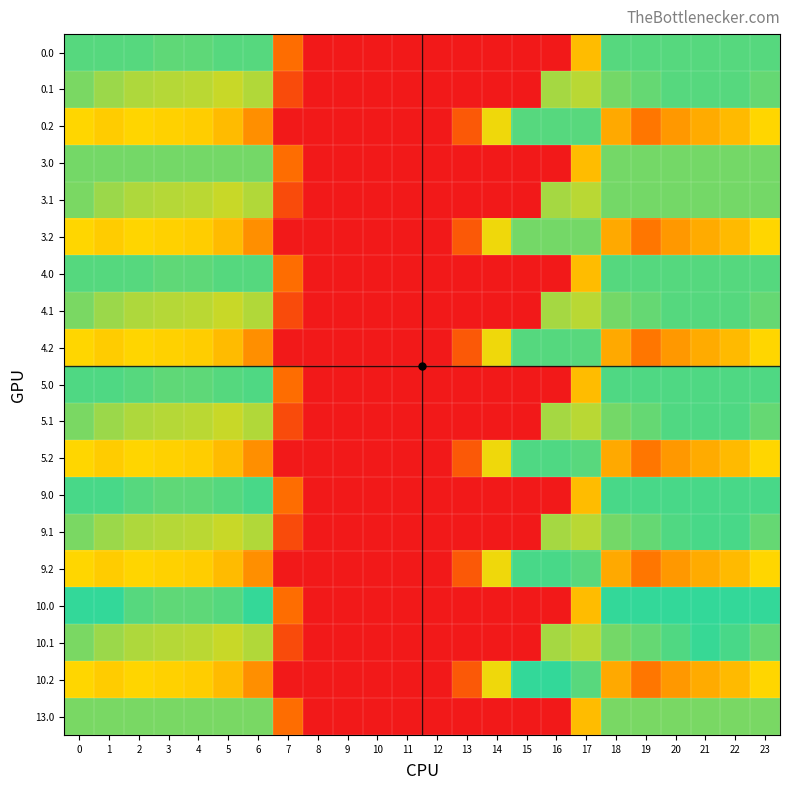

Reading right to left, extract all data points from this chart.

0.0: 23=410.0	22=410.0	21=410.0	20=410.0	19=410.0	18=410.0	17=250.3	16=0.0	15=0.0	14=0.0	13=0.0	12=0.0	11=0.0	10=0.0	9=0.0	8=0.0	7=136.4	6=410.0	5=410.0	4=404.9	3=404.4	2=410.0	1=410.0	0=410.0
0.1: 23=399.4	22=410.0	21=410.0	20=410.0	19=399.7	18=388.5	17=340.1	16=353.7	15=0.0	14=0.0	13=0.0	12=0.0	11=0.0	10=0.0	9=0.0	8=0.0	7=81.6	6=345.2	5=329.5	4=339.6	3=342.7	2=347.9	1=361.1	0=384.6
0.2: 23=287.5	22=247.4	21=226.4	20=199.2	19=151.1	18=223.1	17=409.5	16=410.0	15=410.0	14=301.9	13=104.4	12=0.0	11=0.0	10=0.0	9=0.0	8=0.0	7=0.0	6=187.1	5=248.1	4=274.4	3=281.0	2=285.5	1=272.7	0=287.1
3.0: 23=389.0	22=389.0	21=389.0	20=389.0	19=389.0	18=389.0	17=250.3	16=0.0	15=0.0	14=0.0	13=0.0	12=0.0	11=0.0	10=0.0	9=0.0	8=0.0	7=136.4	6=389.0	5=389.0	4=389.0	3=389.0	2=389.0	1=389.0	0=389.0
3.1: 23=389.0	22=389.0	21=389.0	20=389.0	19=389.0	18=388.5	17=340.1	16=353.7	15=0.0	14=0.0	13=0.0	12=0.0	11=0.0	10=0.0	9=0.0	8=0.0	7=81.6	6=345.2	5=329.5	4=339.6	3=342.7	2=347.9	1=361.1	0=384.6
3.2: 23=287.5	22=247.4	21=226.4	20=199.2	19=151.1	18=223.1	17=389.0	16=389.0	15=389.0	14=301.9	13=104.4	12=0.0	11=0.0	10=0.0	9=0.0	8=0.0	7=0.0	6=187.1	5=248.1	4=274.4	3=281.0	2=285.5	1=272.7	0=287.1
4.0: 23=411.0	22=411.0	21=411.0	20=411.0	19=411.0	18=411.0	17=250.3	16=0.0	15=0.0	14=0.0	13=0.0	12=0.0	11=0.0	10=0.0	9=0.0	8=0.0	7=136.4	6=411.0	5=410.8	4=404.9	3=404.4	2=410.3	1=411.0	0=411.0
4.1: 23=399.4	22=411.0	21=411.0	20=411.0	19=399.7	18=388.5	17=340.1	16=353.7	15=0.0	14=0.0	13=0.0	12=0.0	11=0.0	10=0.0	9=0.0	8=0.0	7=81.6	6=345.2	5=329.5	4=339.6	3=342.7	2=347.9	1=361.1	0=384.6
4.2: 23=287.5	22=247.4	21=226.4	20=199.2	19=151.1	18=223.1	17=409.5	16=411.0	15=411.0	14=301.9	13=104.4	12=0.0	11=0.0	10=0.0	9=0.0	8=0.0	7=0.0	6=187.1	5=248.1	4=274.4	3=281.0	2=285.5	1=272.7	0=287.1
5.0: 23=415.0	22=415.0	21=415.0	20=415.0	19=415.0	18=415.0	17=250.3	16=0.0	15=0.0	14=0.0	13=0.0	12=0.0	11=0.0	10=0.0	9=0.0	8=0.0	7=136.4	6=415.0	5=410.8	4=404.9	3=404.4	2=410.3	1=415.0	0=415.0
5.1: 23=399.4	22=415.0	21=415.0	20=414.5	19=399.7	18=388.5	17=340.1	16=353.7	15=0.0	14=0.0	13=0.0	12=0.0	11=0.0	10=0.0	9=0.0	8=0.0	7=81.6	6=345.2	5=329.5	4=339.6	3=342.7	2=347.9	1=361.1	0=384.6
5.2: 23=287.5	22=247.4	21=226.4	20=199.2	19=151.1	18=223.1	17=409.5	16=415.0	15=415.0	14=301.9	13=104.4	12=0.0	11=0.0	10=0.0	9=0.0	8=0.0	7=0.0	6=187.1	5=248.1	4=274.4	3=281.0	2=285.5	1=272.7	0=287.1
9.0: 23=420.0	22=420.0	21=420.0	20=420.0	19=420.0	18=420.0	17=250.3	16=0.0	15=0.0	14=0.0	13=0.0	12=0.0	11=0.0	10=0.0	9=0.0	8=0.0	7=136.4	6=420.0	5=410.8	4=404.9	3=404.4	2=410.3	1=420.0	0=420.0
9.1: 23=399.4	22=419.9	21=420.0	20=414.5	19=399.7	18=388.5	17=340.1	16=353.7	15=0.0	14=0.0	13=0.0	12=0.0	11=0.0	10=0.0	9=0.0	8=0.0	7=81.6	6=345.2	5=329.5	4=339.6	3=342.7	2=347.9	1=361.1	0=384.6
9.2: 23=287.5	22=247.4	21=226.4	20=199.2	19=151.1	18=223.1	17=409.5	16=420.0	15=420.0	14=301.9	13=104.4	12=0.0	11=0.0	10=0.0	9=0.0	8=0.0	7=0.0	6=187.1	5=248.1	4=274.4	3=281.0	2=285.5	1=272.7	0=287.1
10.0: 23=436.0	22=436.0	21=436.0	20=436.0	19=436.0	18=436.0	17=250.3	16=0.0	15=0.0	14=0.0	13=0.0	12=0.0	11=0.0	10=0.0	9=0.0	8=0.0	7=136.4	6=435.0	5=410.8	4=404.9	3=404.4	2=410.3	1=436.0	0=436.0
10.1: 23=399.4	22=419.9	21=432.4	20=414.5	19=399.7	18=388.5	17=340.1	16=353.7	15=0.0	14=0.0	13=0.0	12=0.0	11=0.0	10=0.0	9=0.0	8=0.0	7=81.6	6=345.2	5=329.5	4=339.6	3=342.7	2=347.9	1=361.1	0=384.6
10.2: 23=287.5	22=247.4	21=226.4	20=199.2	19=151.1	18=223.1	17=409.5	16=436.0	15=436.0	14=301.9	13=104.4	12=0.0	11=0.0	10=0.0	9=0.0	8=0.0	7=0.0	6=187.1	5=248.1	4=274.4	3=281.0	2=285.5	1=272.7	0=287.1
13.0: 23=385.0	22=385.0	21=385.0	20=385.0	19=385.0	18=385.0	17=250.3	16=0.0	15=0.0	14=0.0	13=0.0	12=0.0	11=0.0	10=0.0	9=0.0	8=0.0	7=136.4	6=385.0	5=385.0	4=385.0	3=385.0	2=385.0	1=385.0	0=385.0